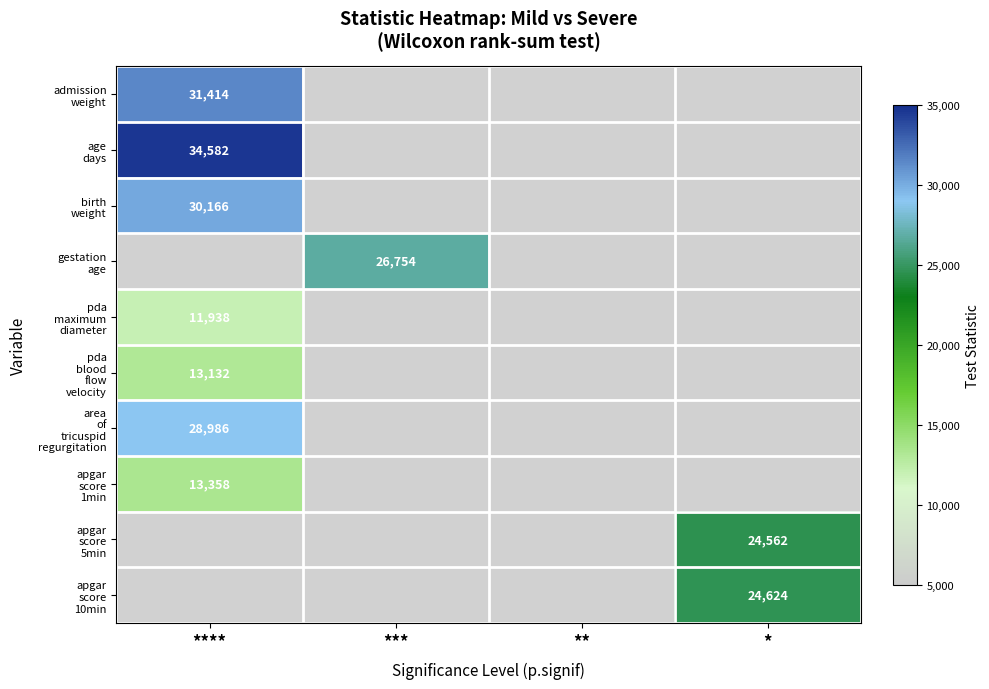

How many values in age days are above zero?

1